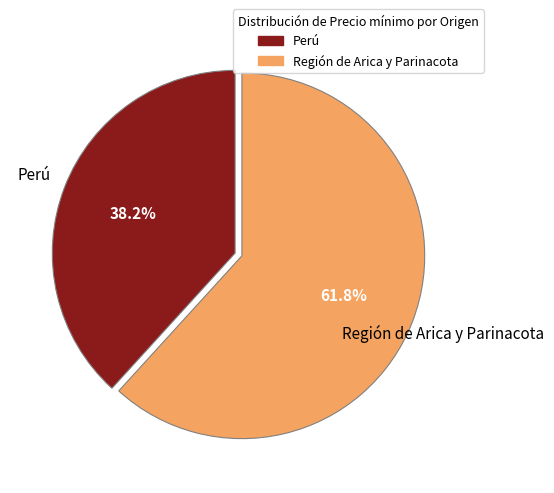

To the nearest percent, what portion does Región de Arica y Parinacota represent?

62%